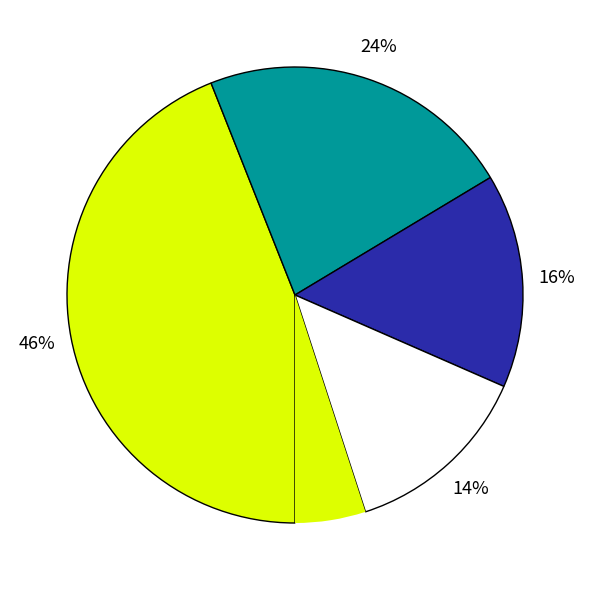

Rank the categories by value from highest to lowest.

Bibi Cell Mundi, Bibi Cell Vieiralves, Bibi Cell Manauara, Bibi Cell Ponta Negra